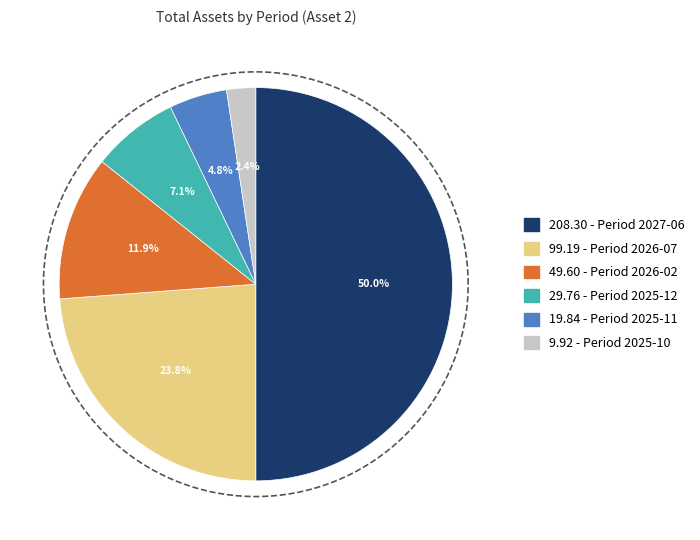

Which category has the smallest portion of the pie?

C - total_assets (2025-10)